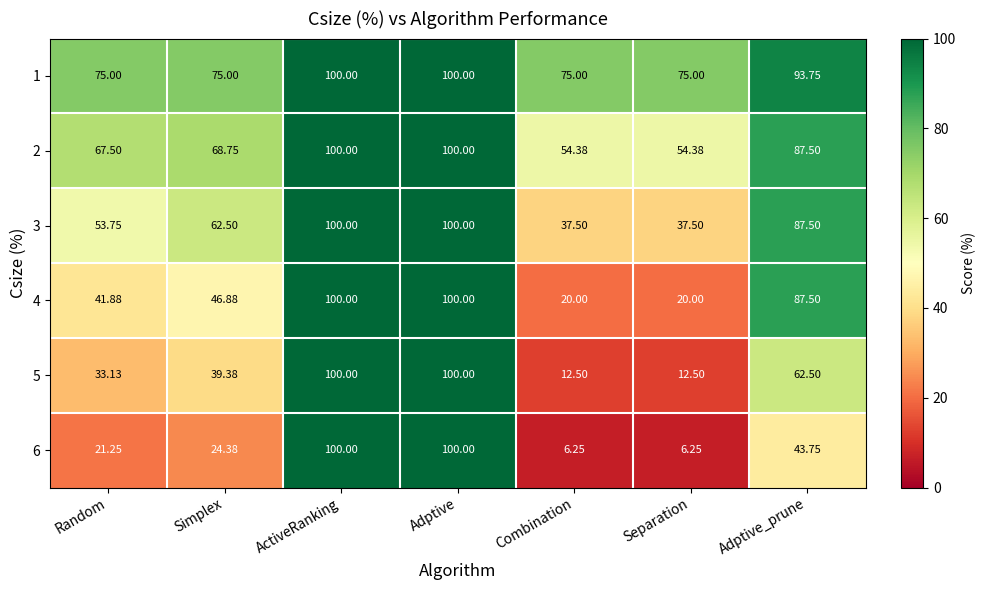

Is the value of 6 at Adptive greater than the value of 2 at Random?

Yes